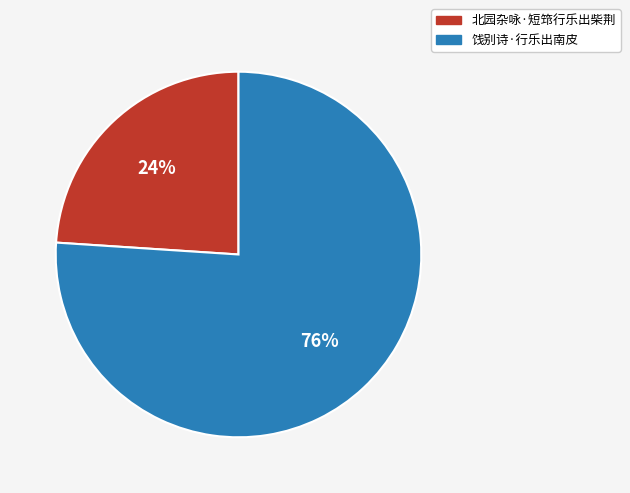

Count the number of slices in the pie.

2